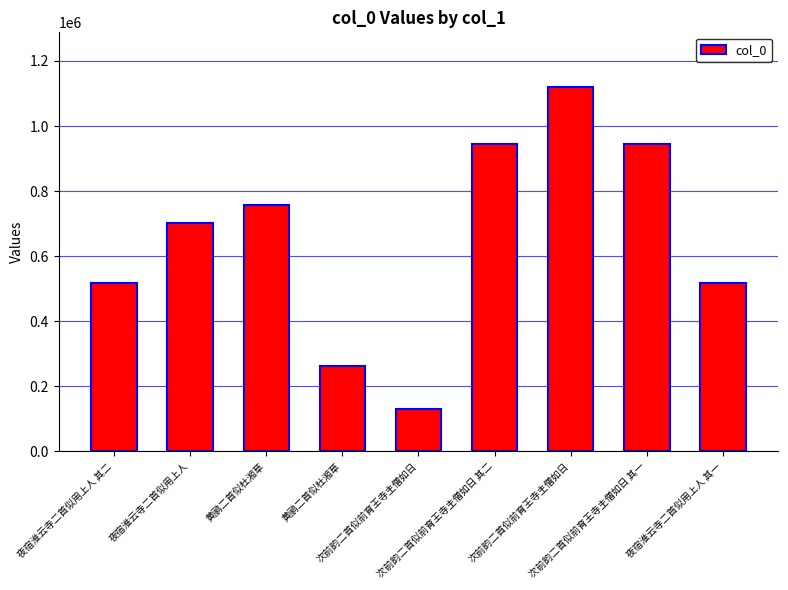

True or false: the data shows 852407 at 夜宿淮云寺二首似用上人 其二.

False